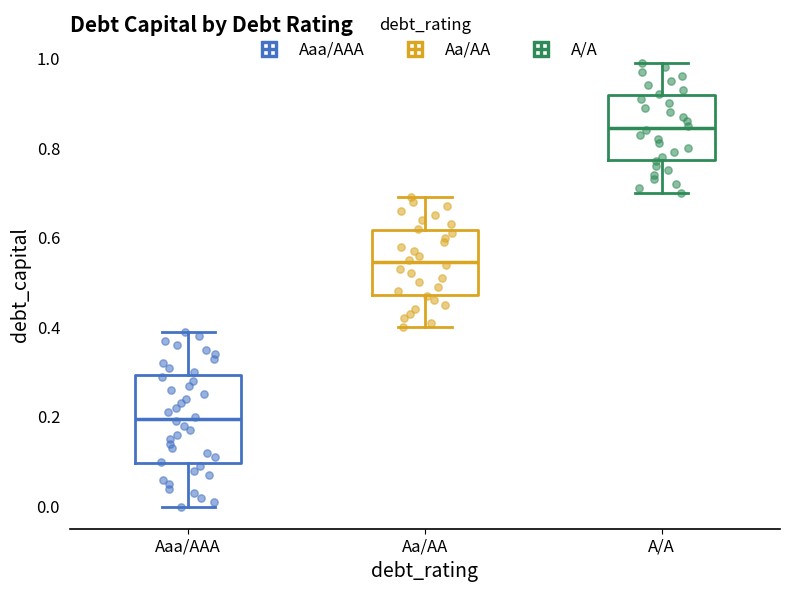

Where does the upper whisker of the box for Aaa/AAA end on the y-axis? The values are not printed on the chart, so give them approximately, as read against the axis.

0.40